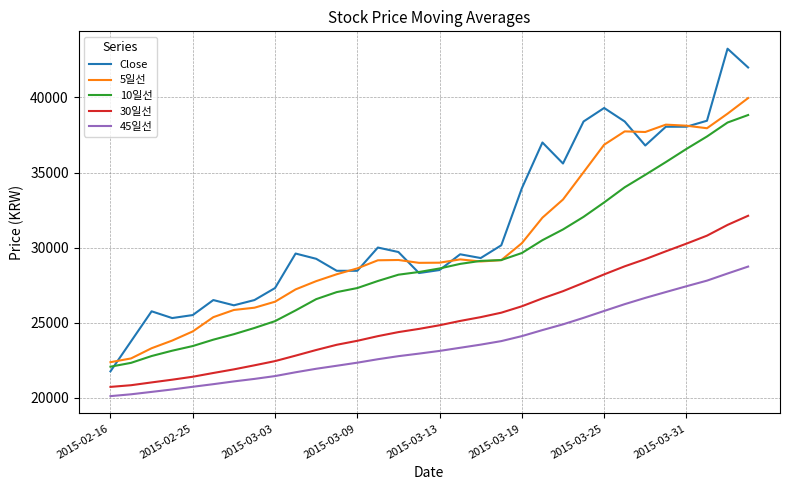

Which series has the largest total across all categories?

Close